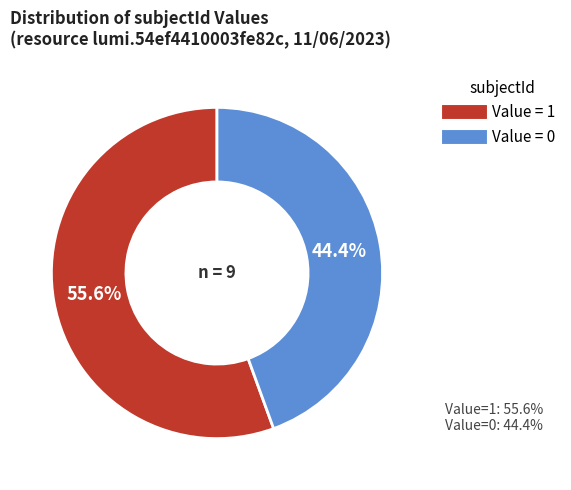

To the nearest percent, what is the difference between the Value = 0 and Value = 1 slice percentages?

11%